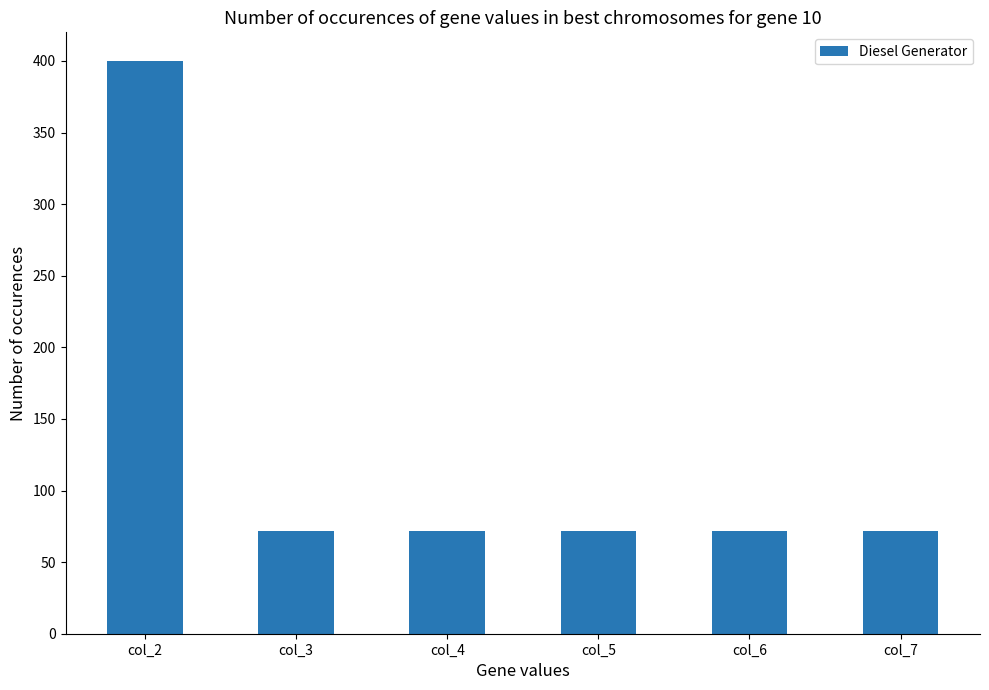

What is the difference between the maximum and minimum values?

328